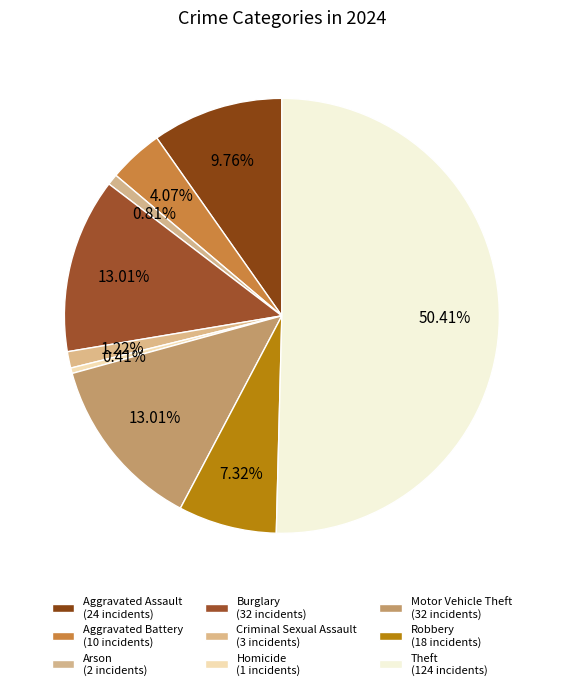

Rank the categories by value from lowest to highest.

Homicide, Arson, Criminal Sexual Assault, Aggravated Battery, Robbery, Aggravated Assault, Burglary, Motor Vehicle Theft, Theft